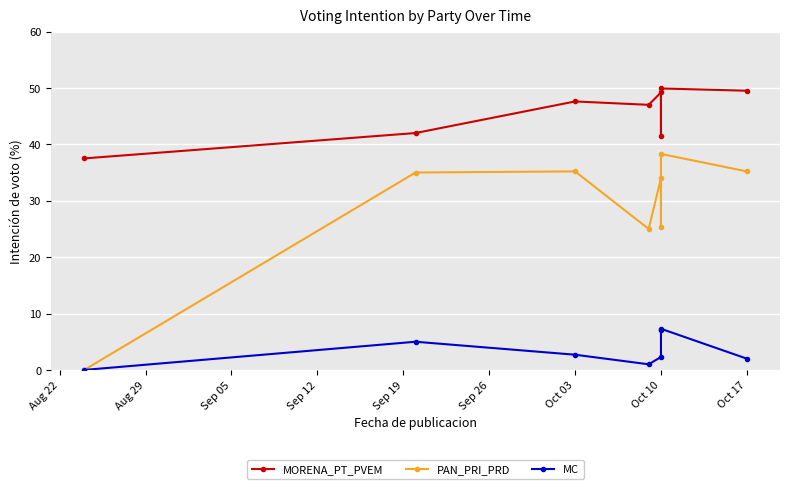

Between Oct 10 and Oct 03, which is larger?

Oct 10